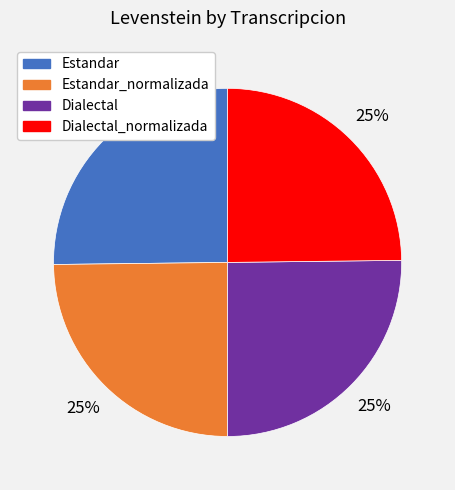

To the nearest percent, what is the average slice percentage?

25%